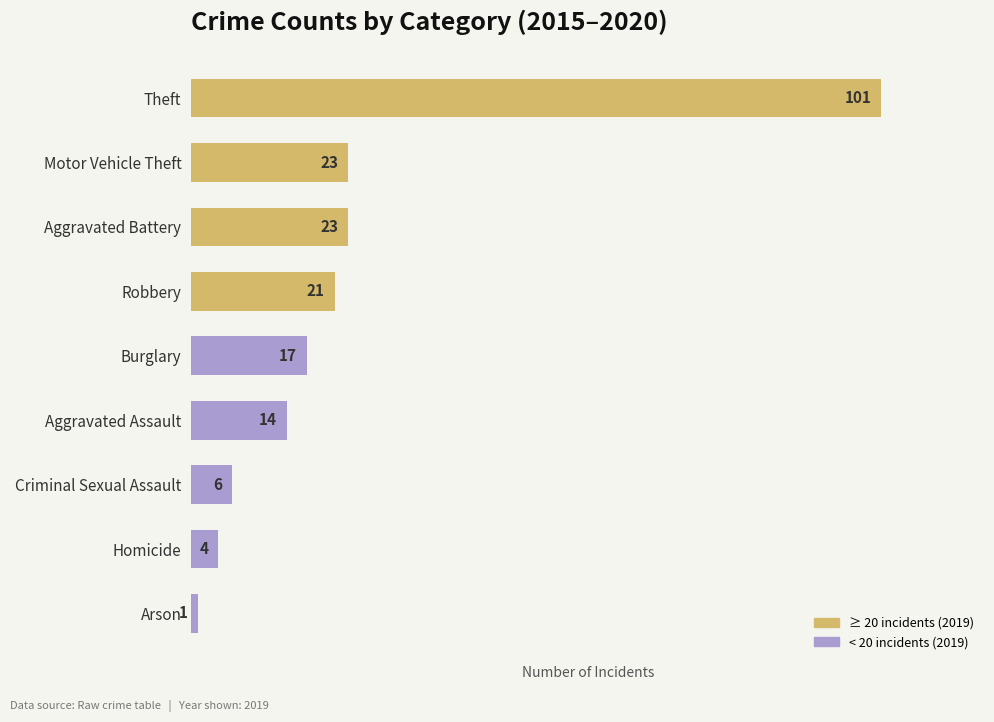

What is the difference between the values at Criminal Sexual Assault and Burglary?

11